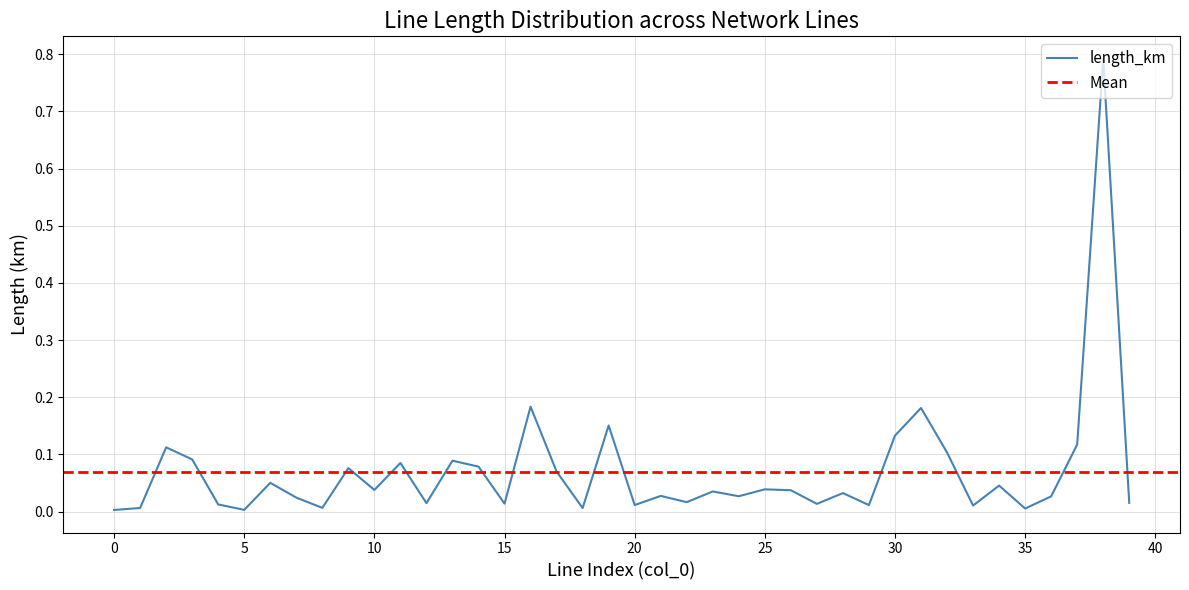

Count the number of data series in this chart.

1